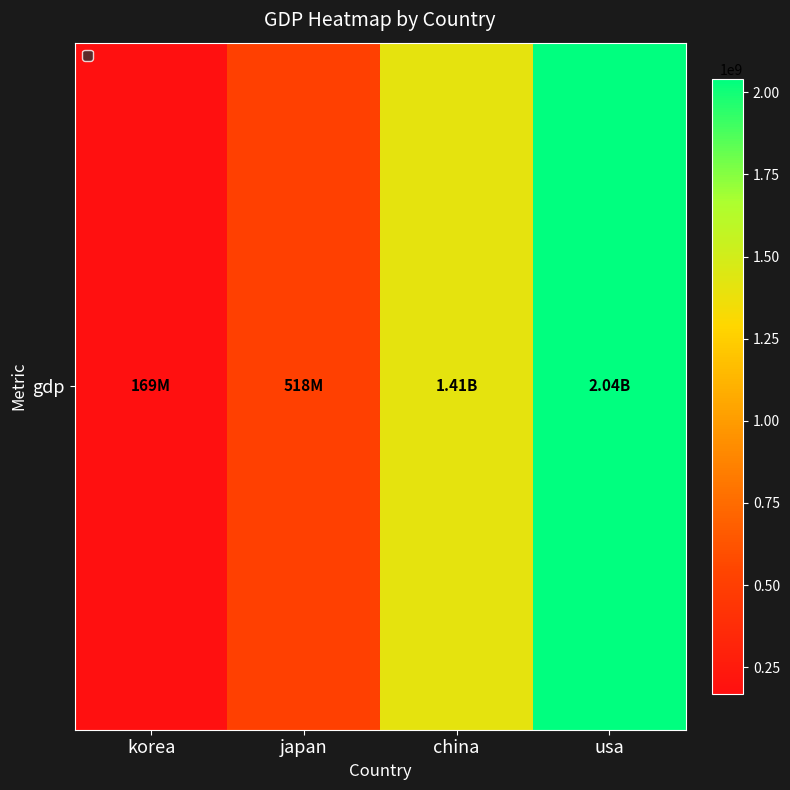

Reading right to left, transcribe all the data shown in this chart.

usa=2041280000	china=1409250000	japan=517670000	korea=169320000